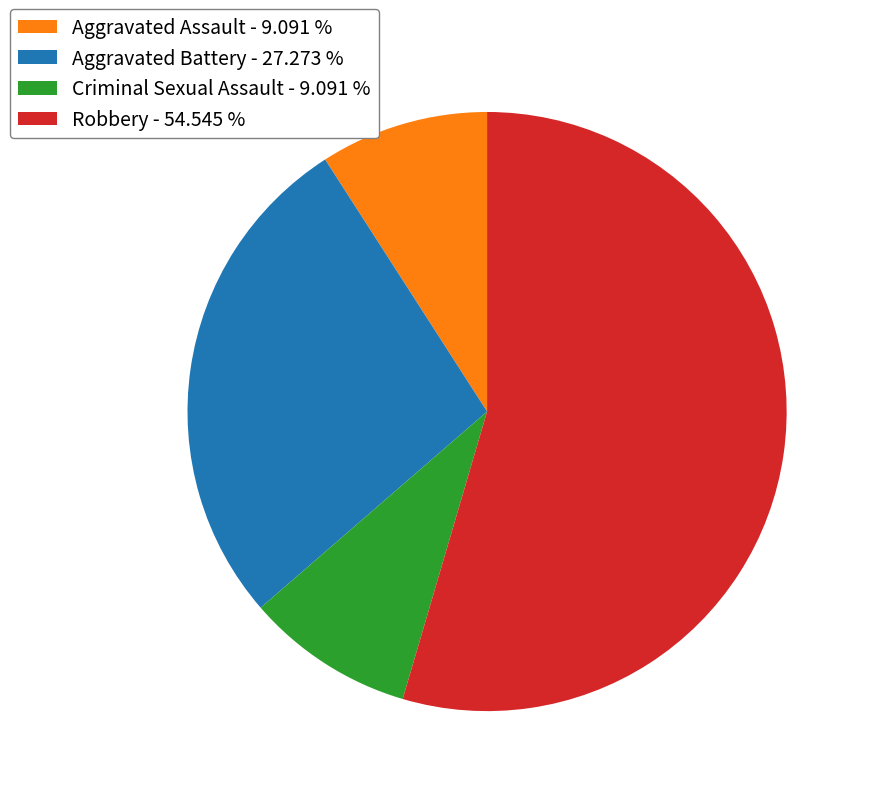

Is there a majority slice in this chart?

Yes